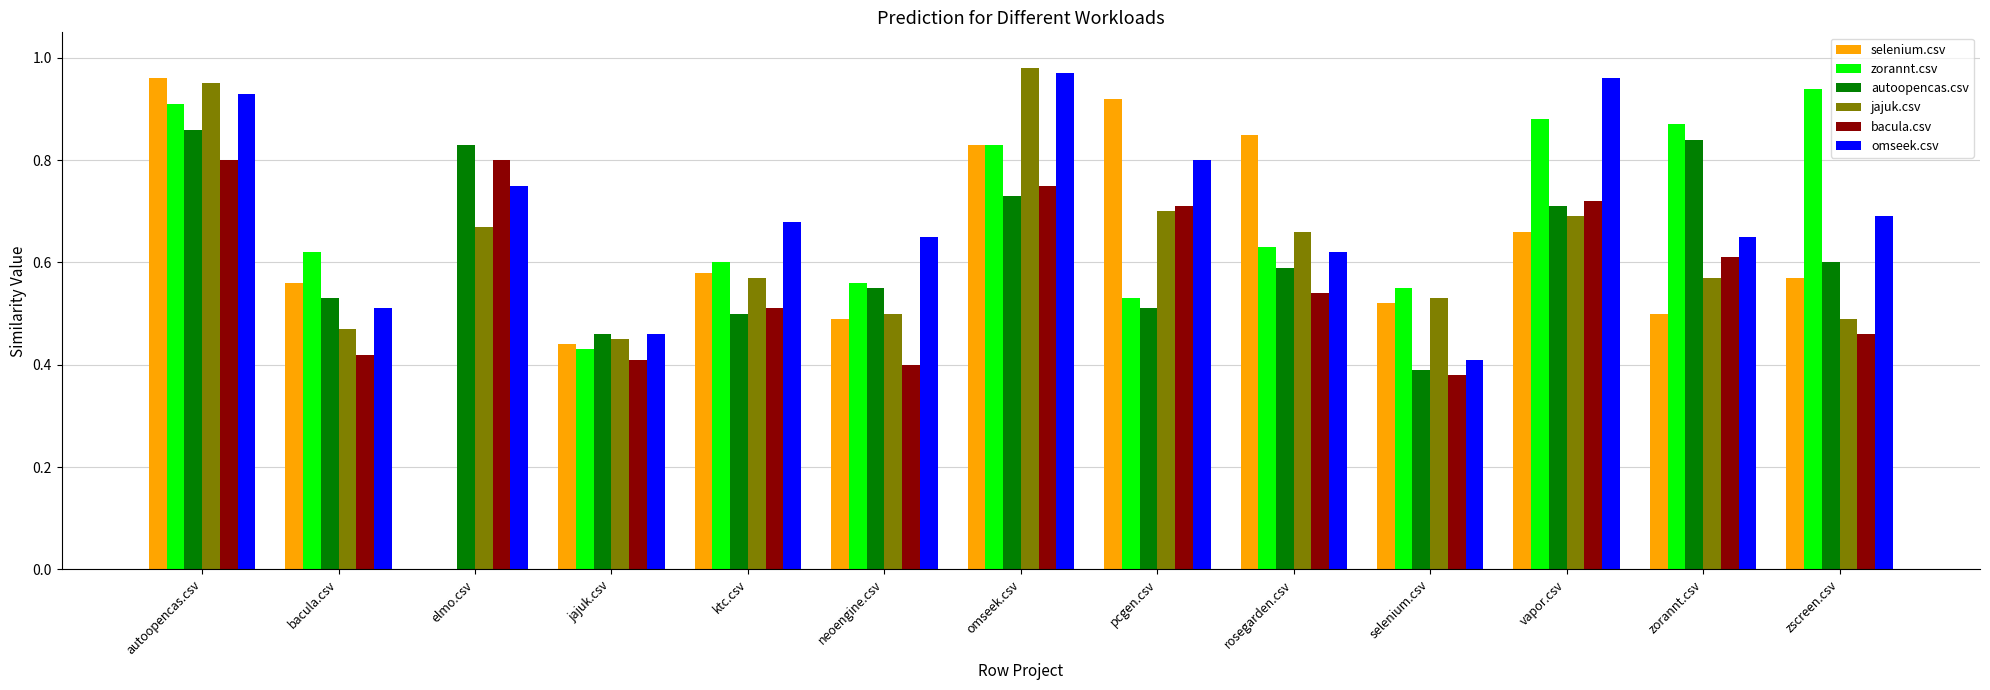

The zorannt.csv series shows 0.6 at neoengine.csv. True or false?

True